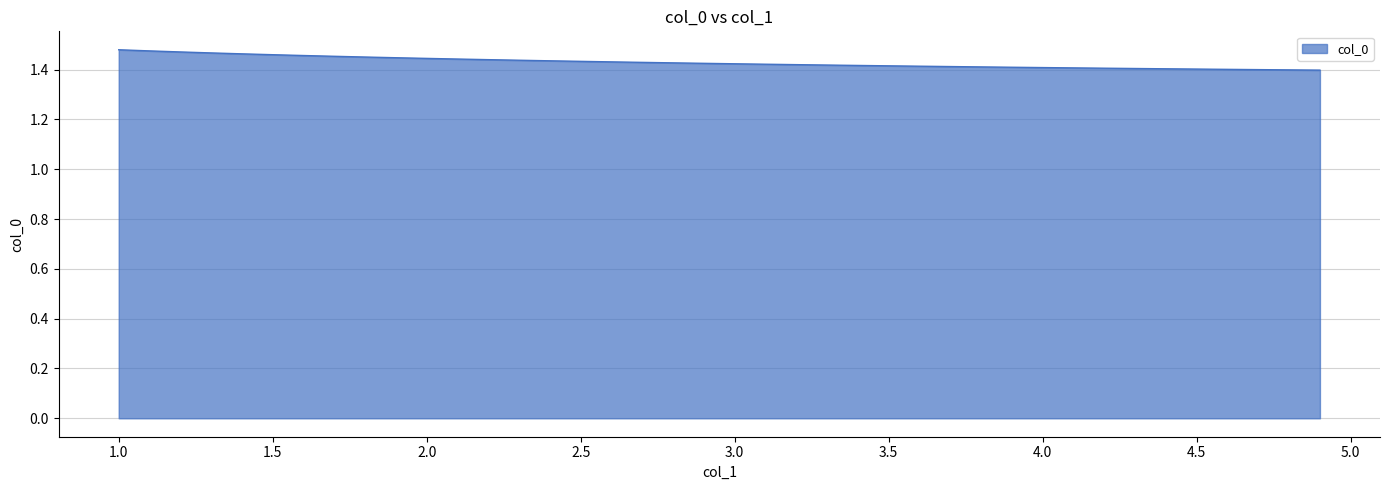

Reading right to left, list all the values displayed in this chart.

4.9=1.4	4.8=1.4	4.7=1.4	4.6=1.4	4.5=1.4	4.4=1.4	4.3=1.4	4.2=1.4	4.1=1.4	4.0=1.4	3.9=1.4	3.8=1.4	3.7=1.4	3.6=1.4	3.5=1.4	3.4=1.4	3.3=1.4	3.2=1.4	3.1=1.4	3.0=1.4	2.9=1.4	2.8=1.4	2.7=1.4	2.6=1.4	2.5=1.4	2.4=1.4	2.3=1.4	2.2=1.4	2.1=1.4	2.0=1.4	1.9=1.4	1.8=1.5	1.7=1.5	1.6=1.5	1.5=1.5	1.4=1.5	1.3=1.5	1.2=1.5	1.1=1.5	1.0=1.5